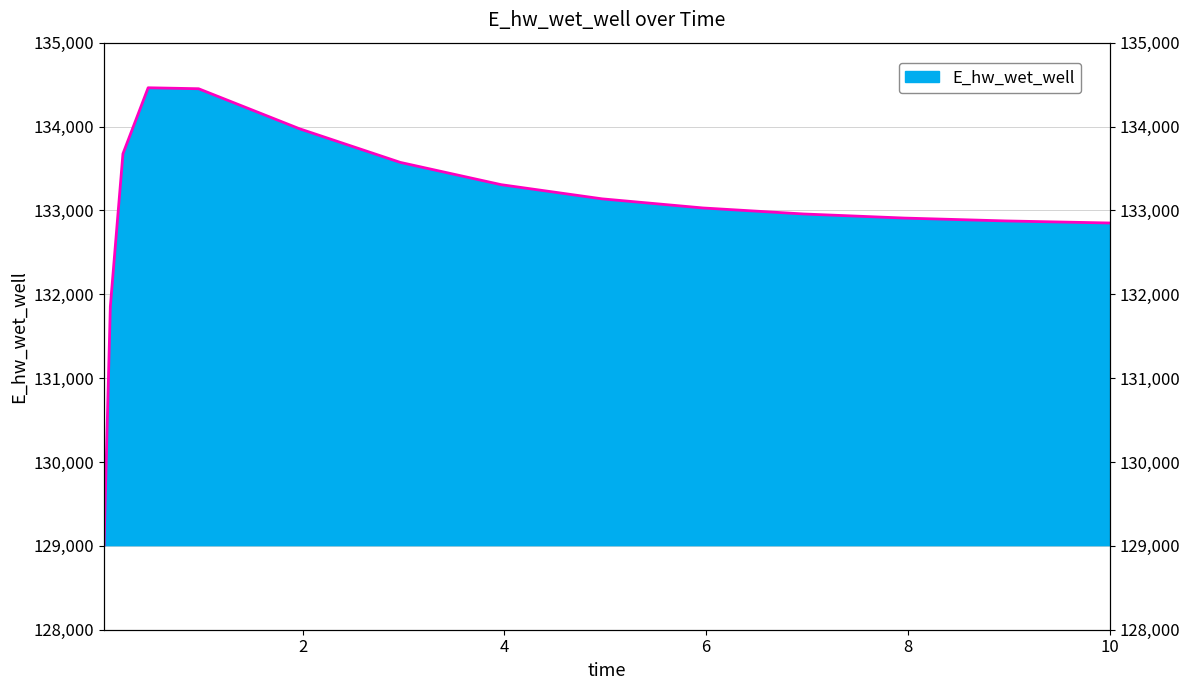

How many points are higher than both their immediate neighbors (excluding endpoints)?

1